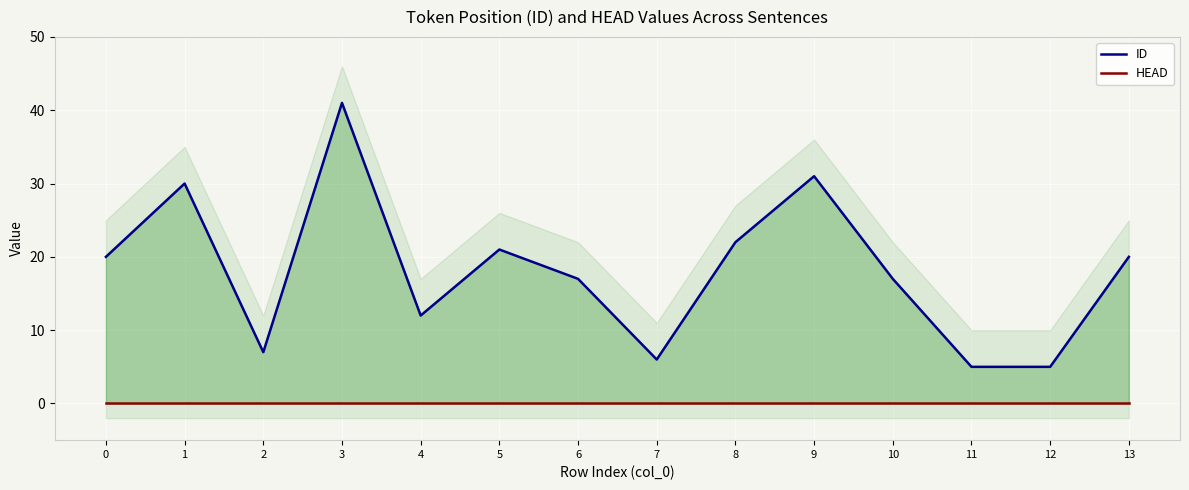

True or false: ID and HEAD intersect in this chart.

False